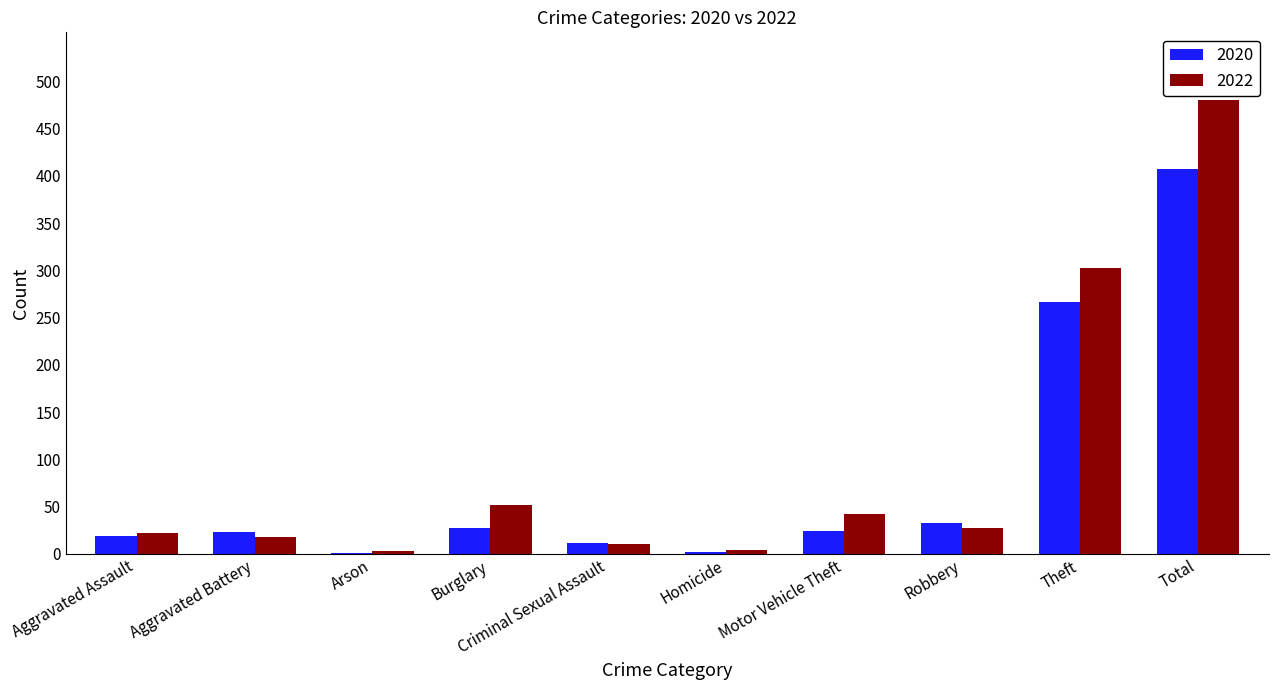

True or false: 2022 has a value of 27 at Robbery.

True